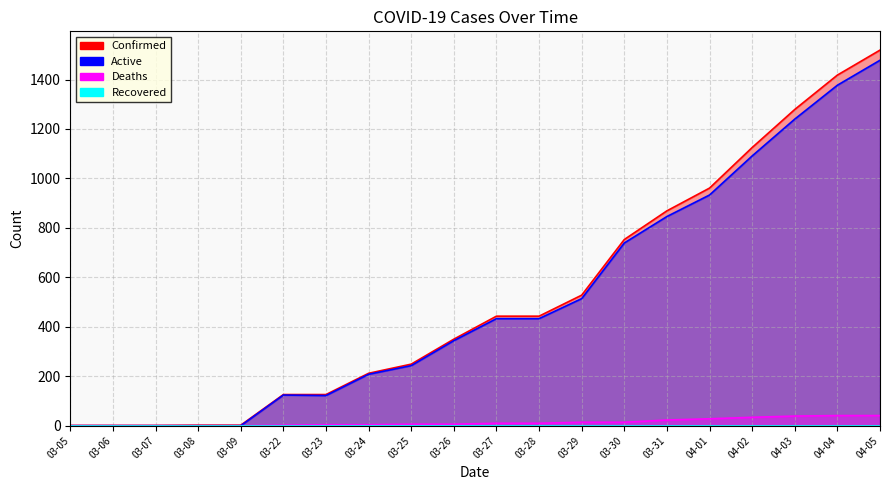

At which category does the chart reach its minimum across all series?

03-05